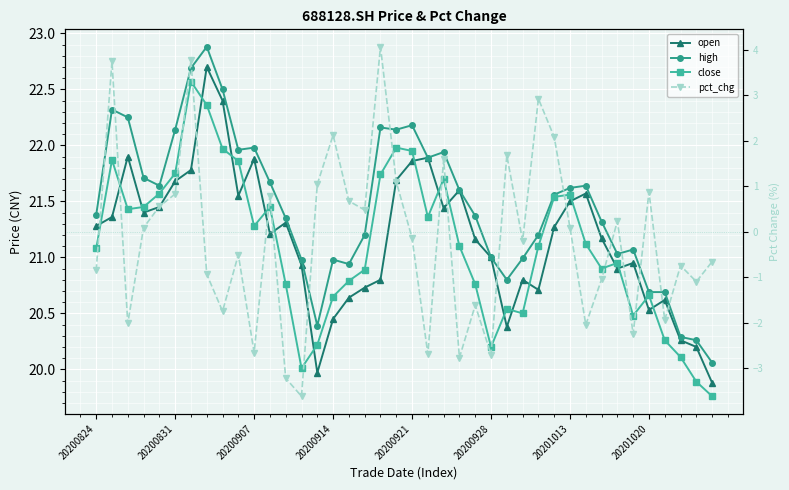

True or false: pct_chg has a value of 0.9 at 20200914.

False